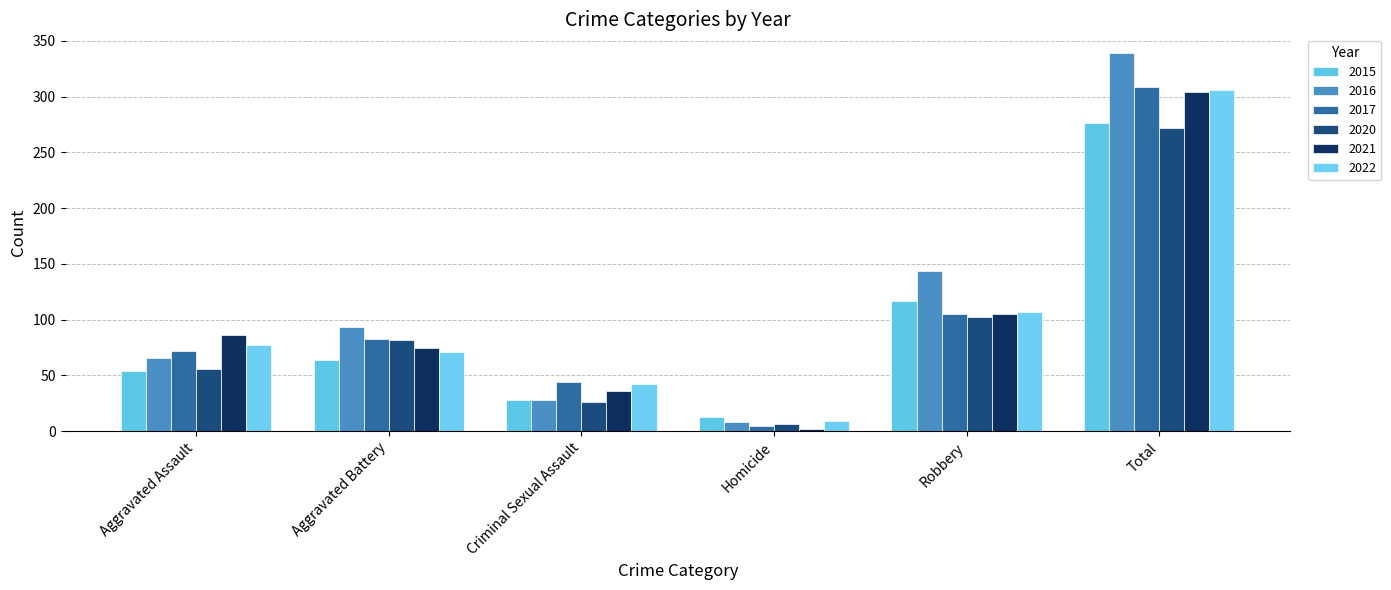

Reading left to right, what are all the values shown in this chart?

2015: 54	64	28	13	117	276
2016: 66	93	28	8	144	339
2017: 72	83	44	5	105	309
2020: 56	82	26	6	102	272
2021: 86	75	36	2	105	304
2022: 77	71	42	9	107	306